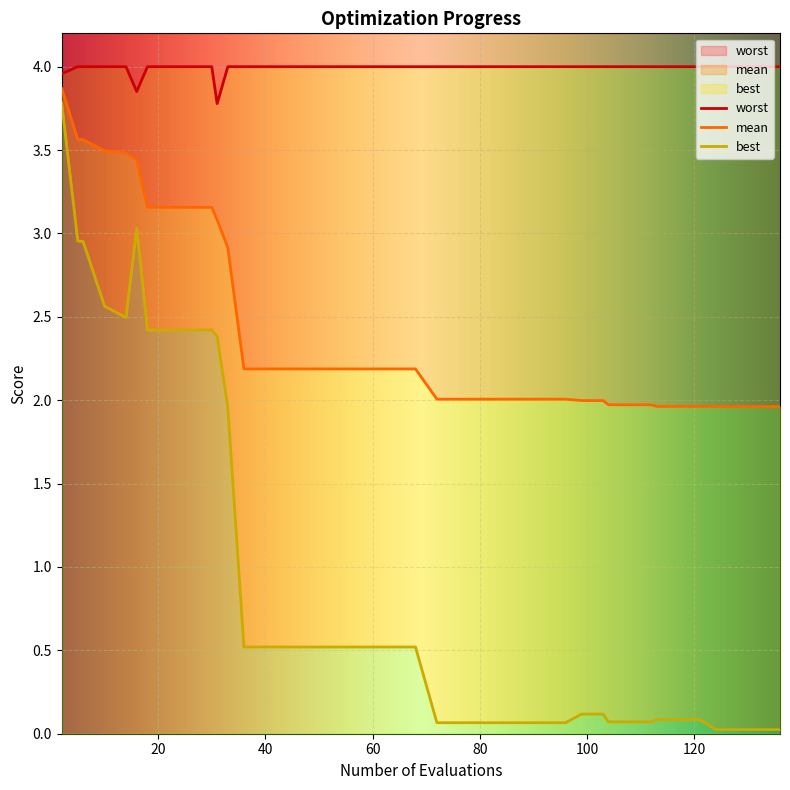

What is the sum of the mean values at 112 and 117?

3.9